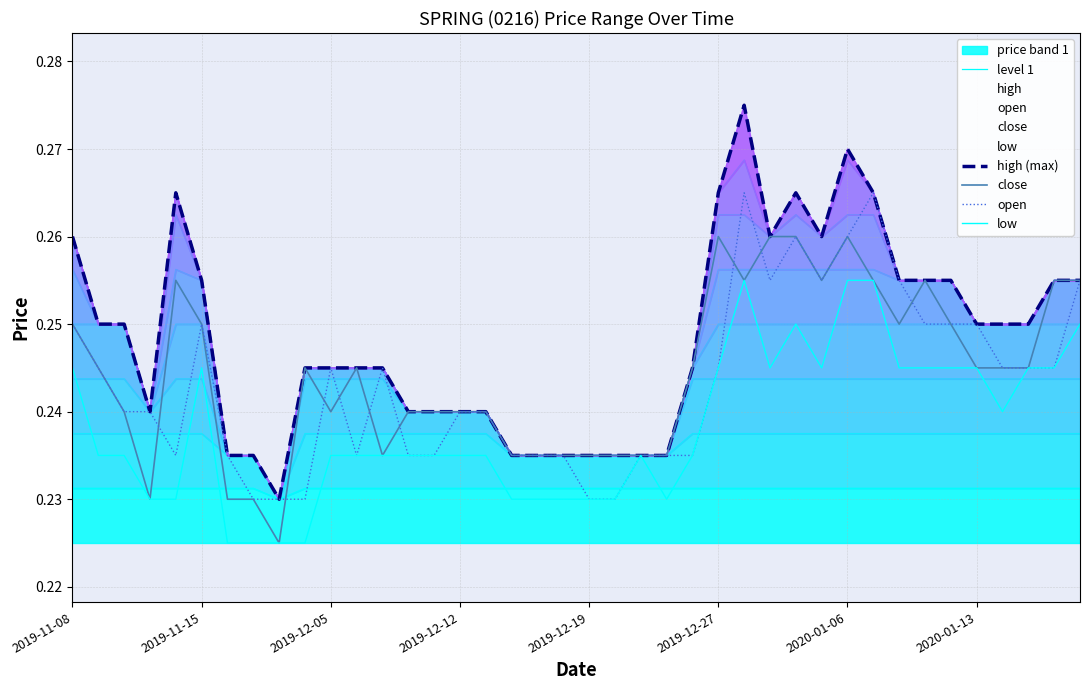

True or false: level 1 and high (max) intersect in this chart.

False